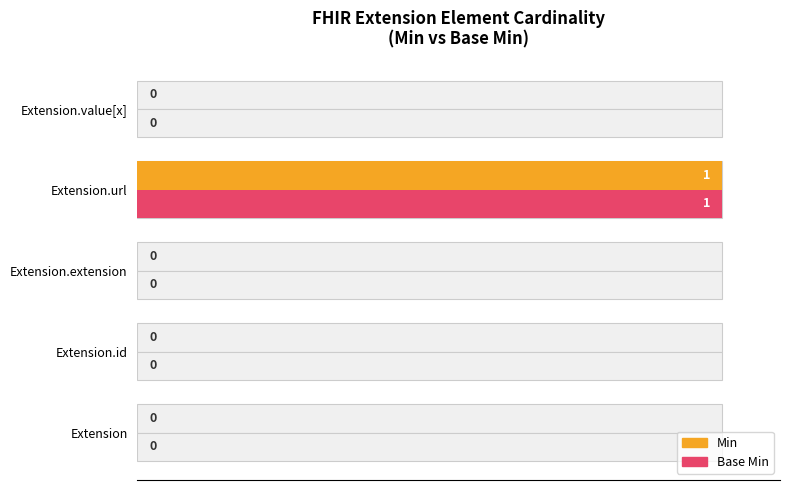

Are the bars grouped side by side (vs. stacked)?

Yes